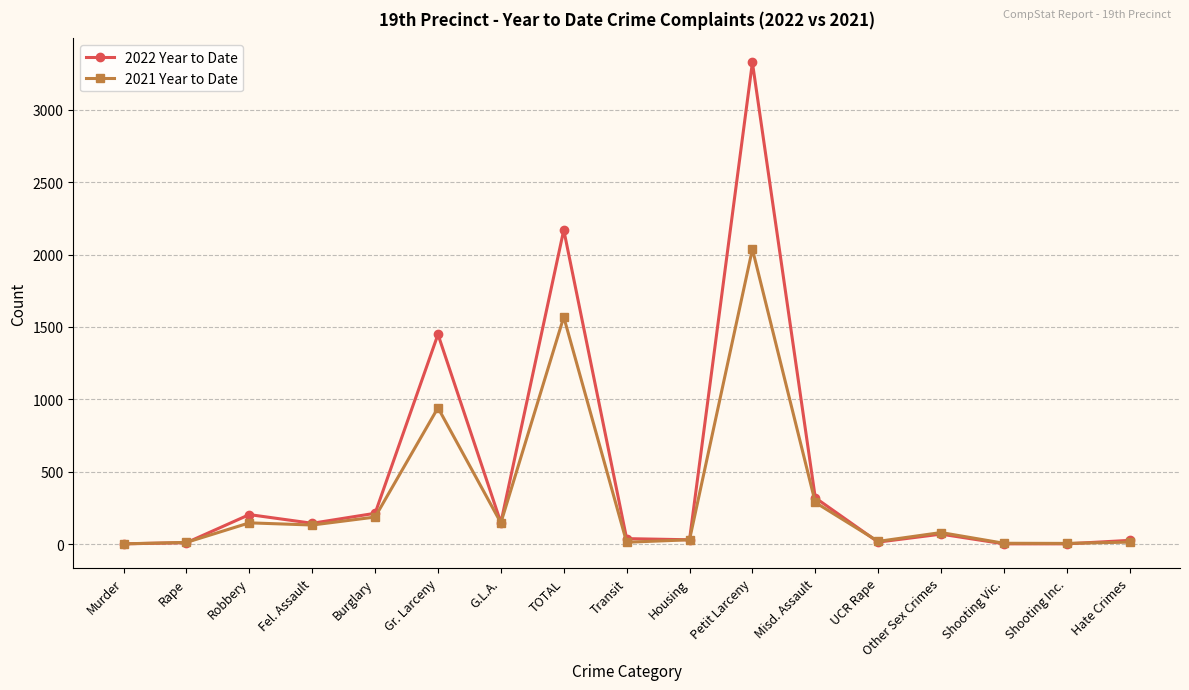

Which series has the widest spread of values?

2022 Year to Date